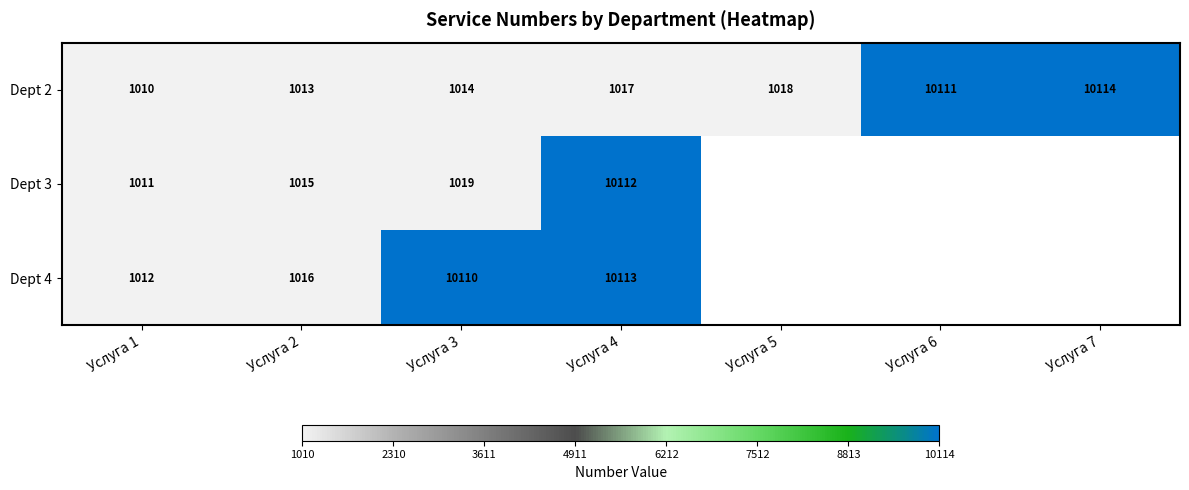

What is the spread (max minus min) of values at Услуга 2?

3